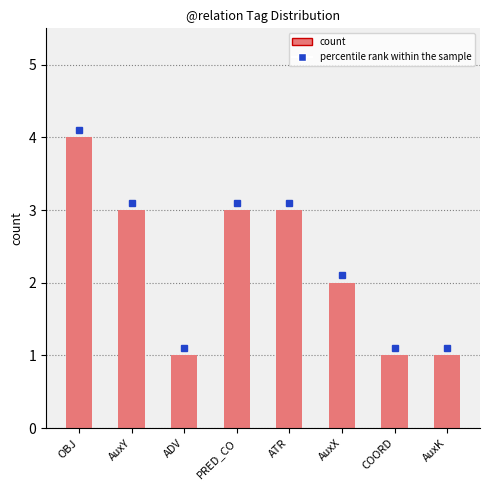

How many data points does each series have?

8